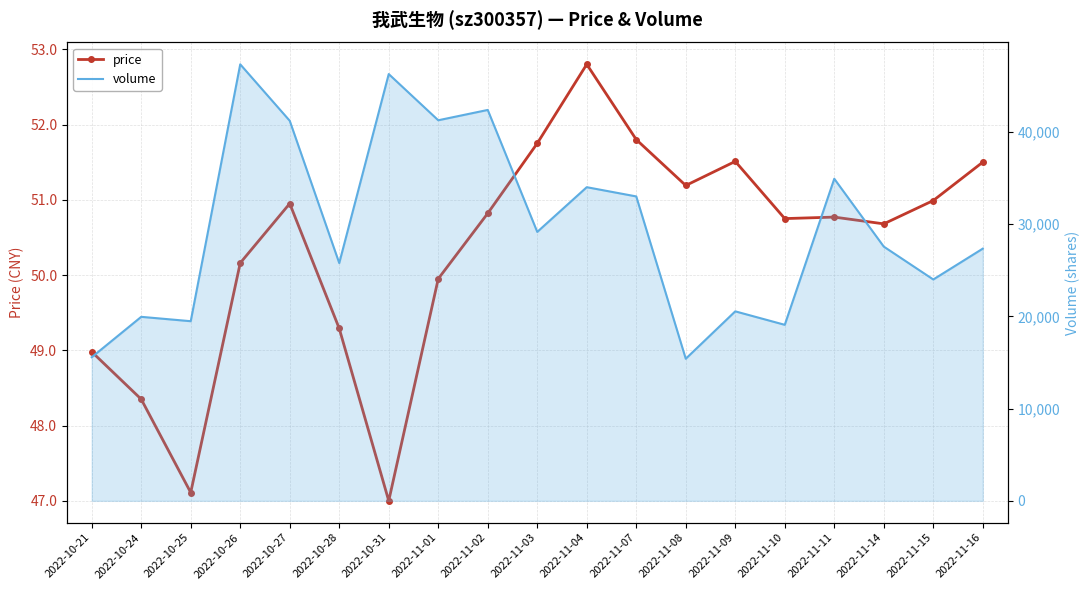

Reading left to right, transcribe all the data shown in this chart.

price: 2022-10-21=49.0	2022-10-24=48.4	2022-10-25=47.1	2022-10-26=50.2	2022-10-27=51.0	2022-10-28=49.3	2022-10-31=47.0	2022-11-01=50.0	2022-11-02=50.8	2022-11-03=51.8	2022-11-04=52.8	2022-11-07=51.8	2022-11-08=51.2	2022-11-09=51.5	2022-11-10=50.8	2022-11-11=50.8	2022-11-14=50.7	2022-11-15=51.0	2022-11-16=51.5
volume_line: 2022-10-21=15575.0	2022-10-24=19956.0	2022-10-25=19482.0	2022-10-26=47345.0	2022-10-27=41221.0	2022-10-28=25788.0	2022-10-31=46288.0	2022-11-01=41277.0	2022-11-02=42397.0	2022-11-03=29168.0	2022-11-04=34018.0	2022-11-07=33016.0	2022-11-08=15410.0	2022-11-09=20551.0	2022-11-10=19090.0	2022-11-11=34933.0	2022-11-14=27573.0	2022-11-15=24007.0	2022-11-16=27353.0